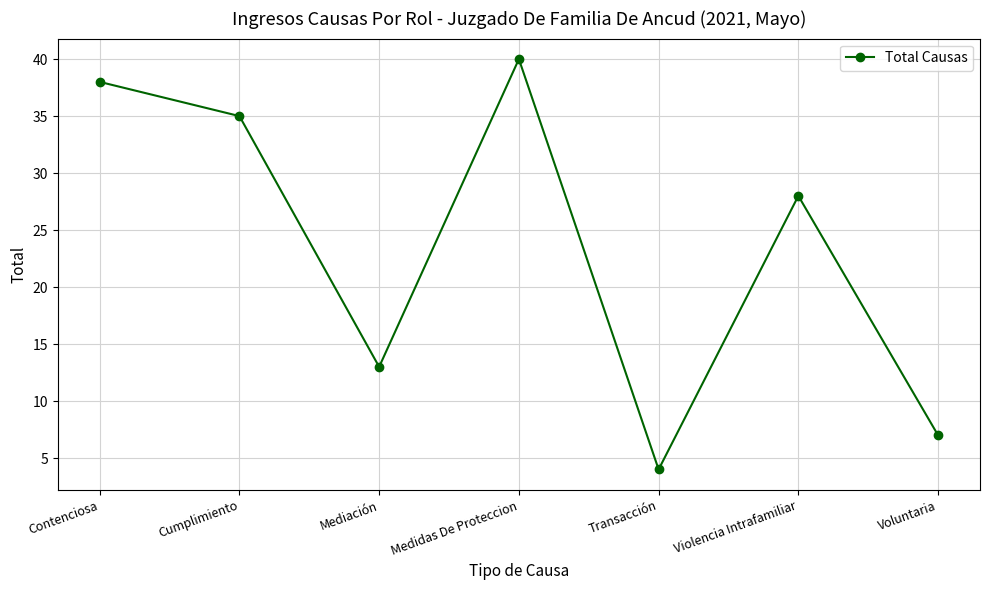

What position from the left is Voluntaria?

7